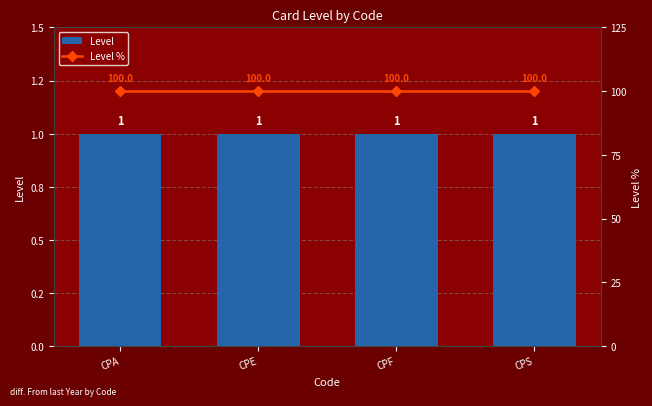

What is the sum of the Level % values at CPS and CPE?

200